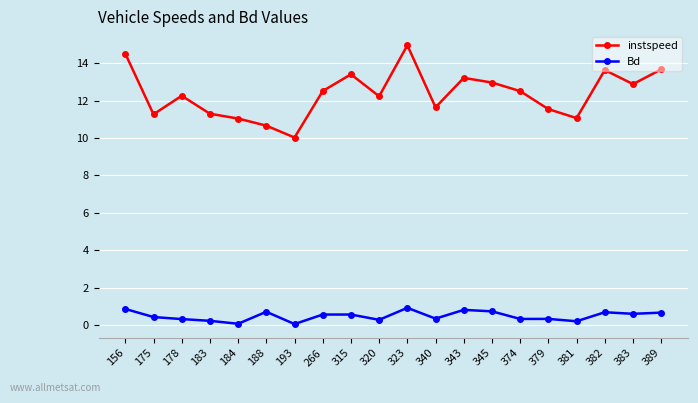

What is the greatest value displayed?

15.0